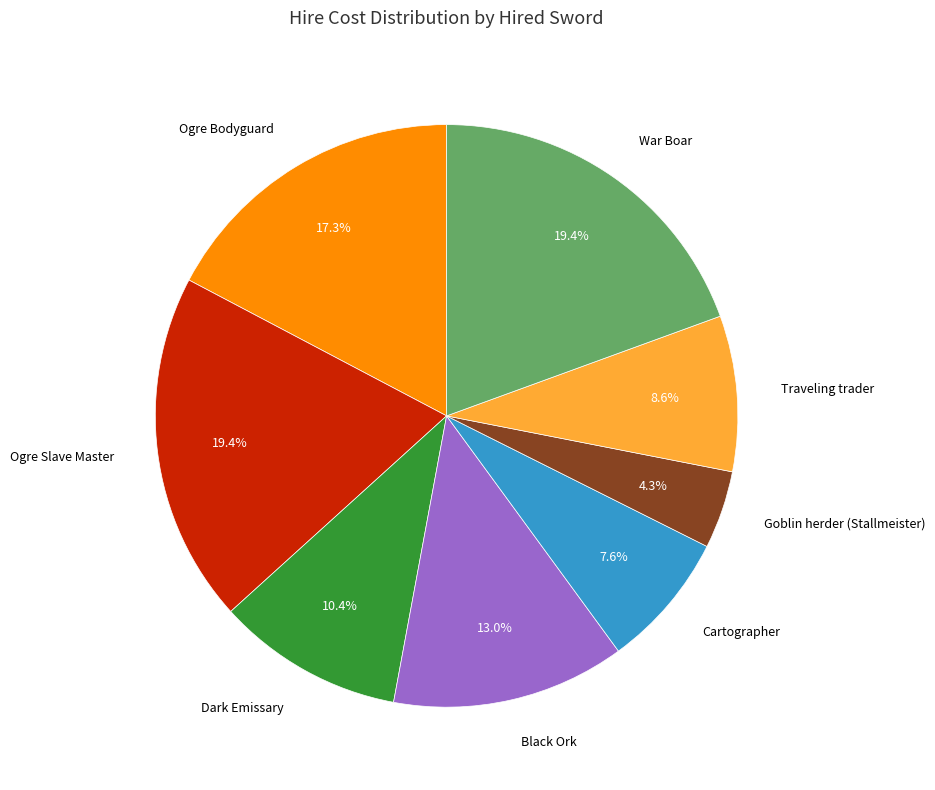

Is there a majority slice in this chart?

No